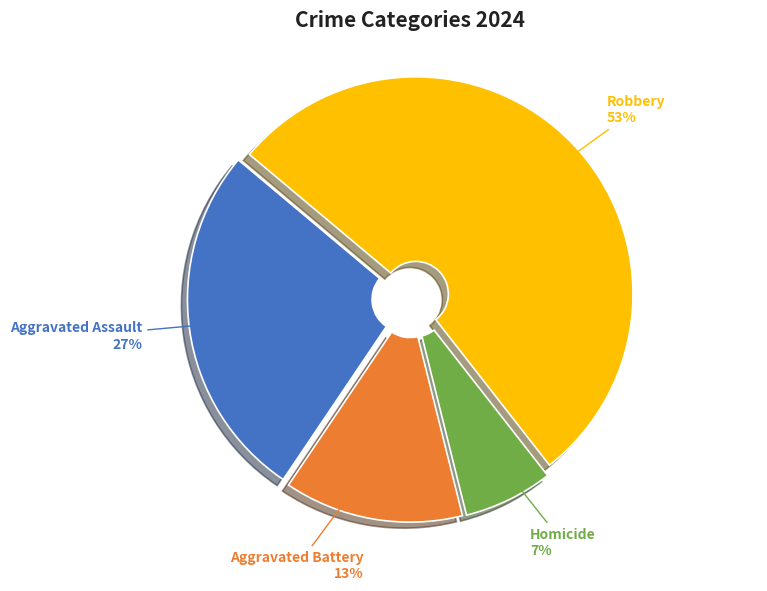

Does Robbery account for over 50% of the chart?

Yes